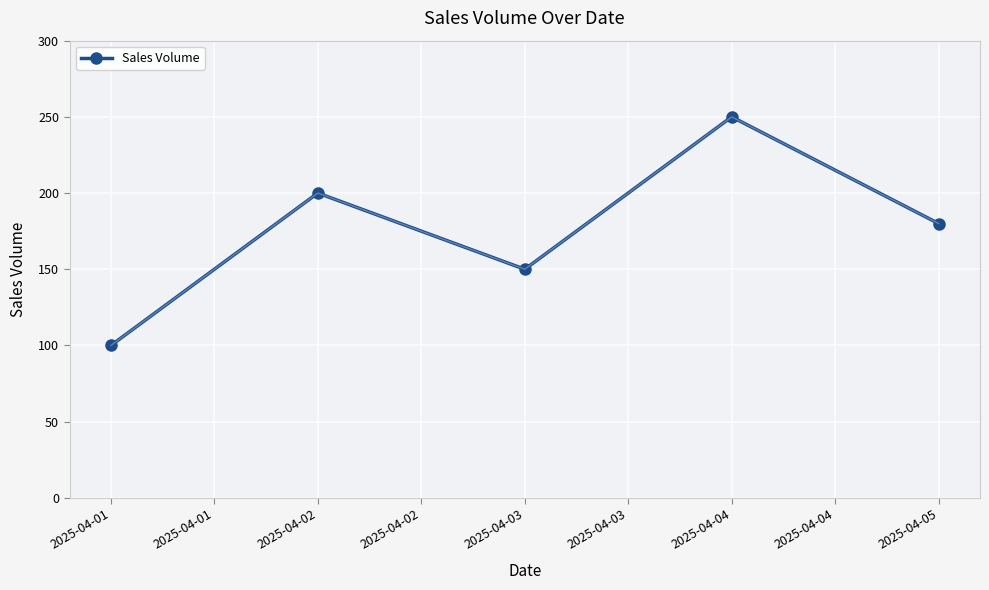

What is the value of the 2nd point from the left?

200